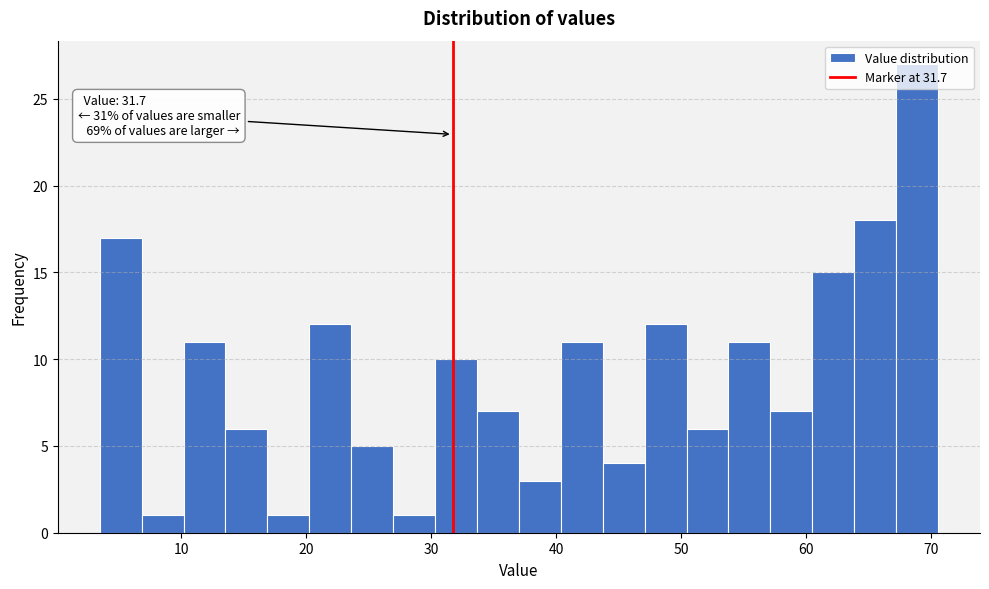

Read against the x-axis, roughly where is the centre of the tallest bar?

69